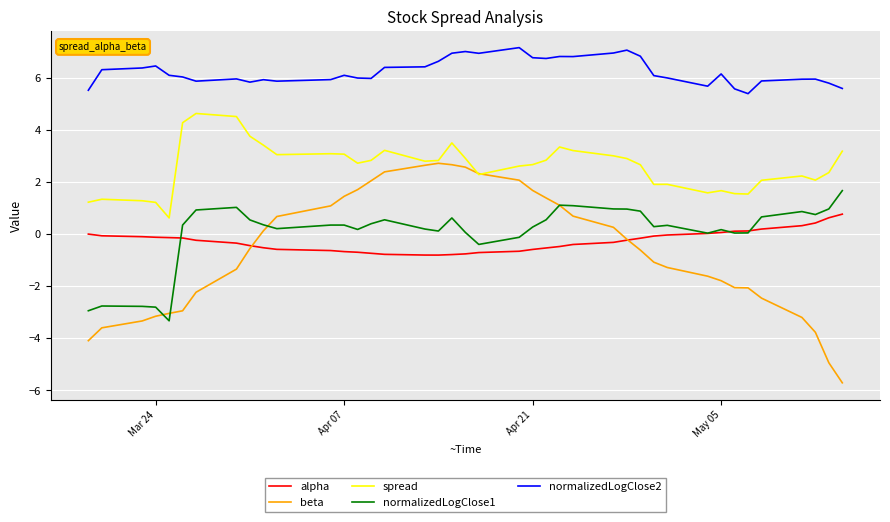

Is this an area chart (filled region under the line)?

No